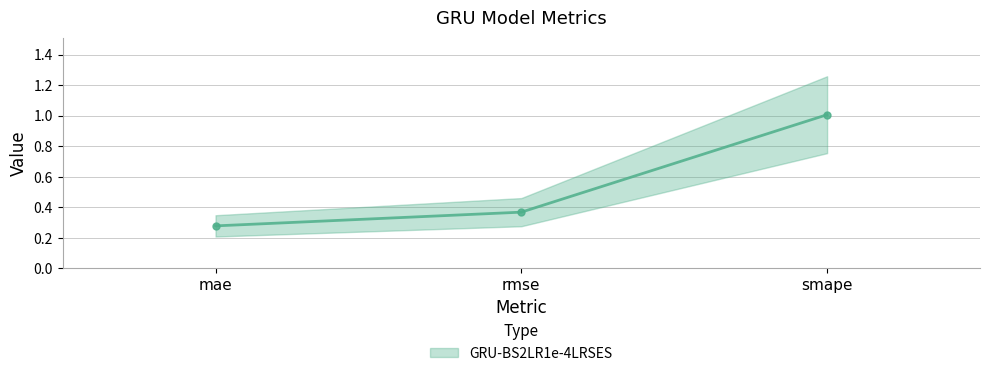

What is the difference between the maximum and minimum values?

0.7